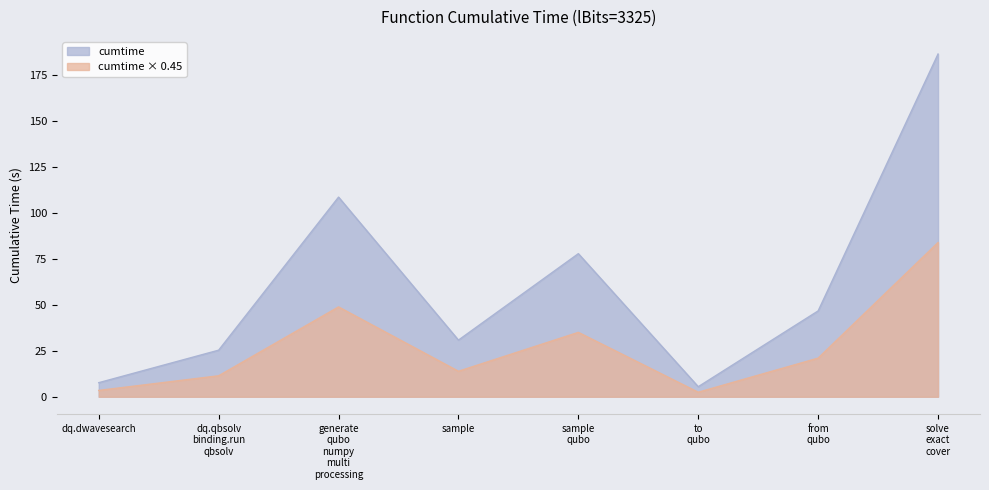

Reading left to right, transcribe all the data shown in this chart.

cumtime: 7.7	25.4	108.7	30.8	77.9	5.5	46.7	186.6
cumtime × 0.45: 3.4	11.4	48.9	13.9	35.1	2.5	21.0	84.0